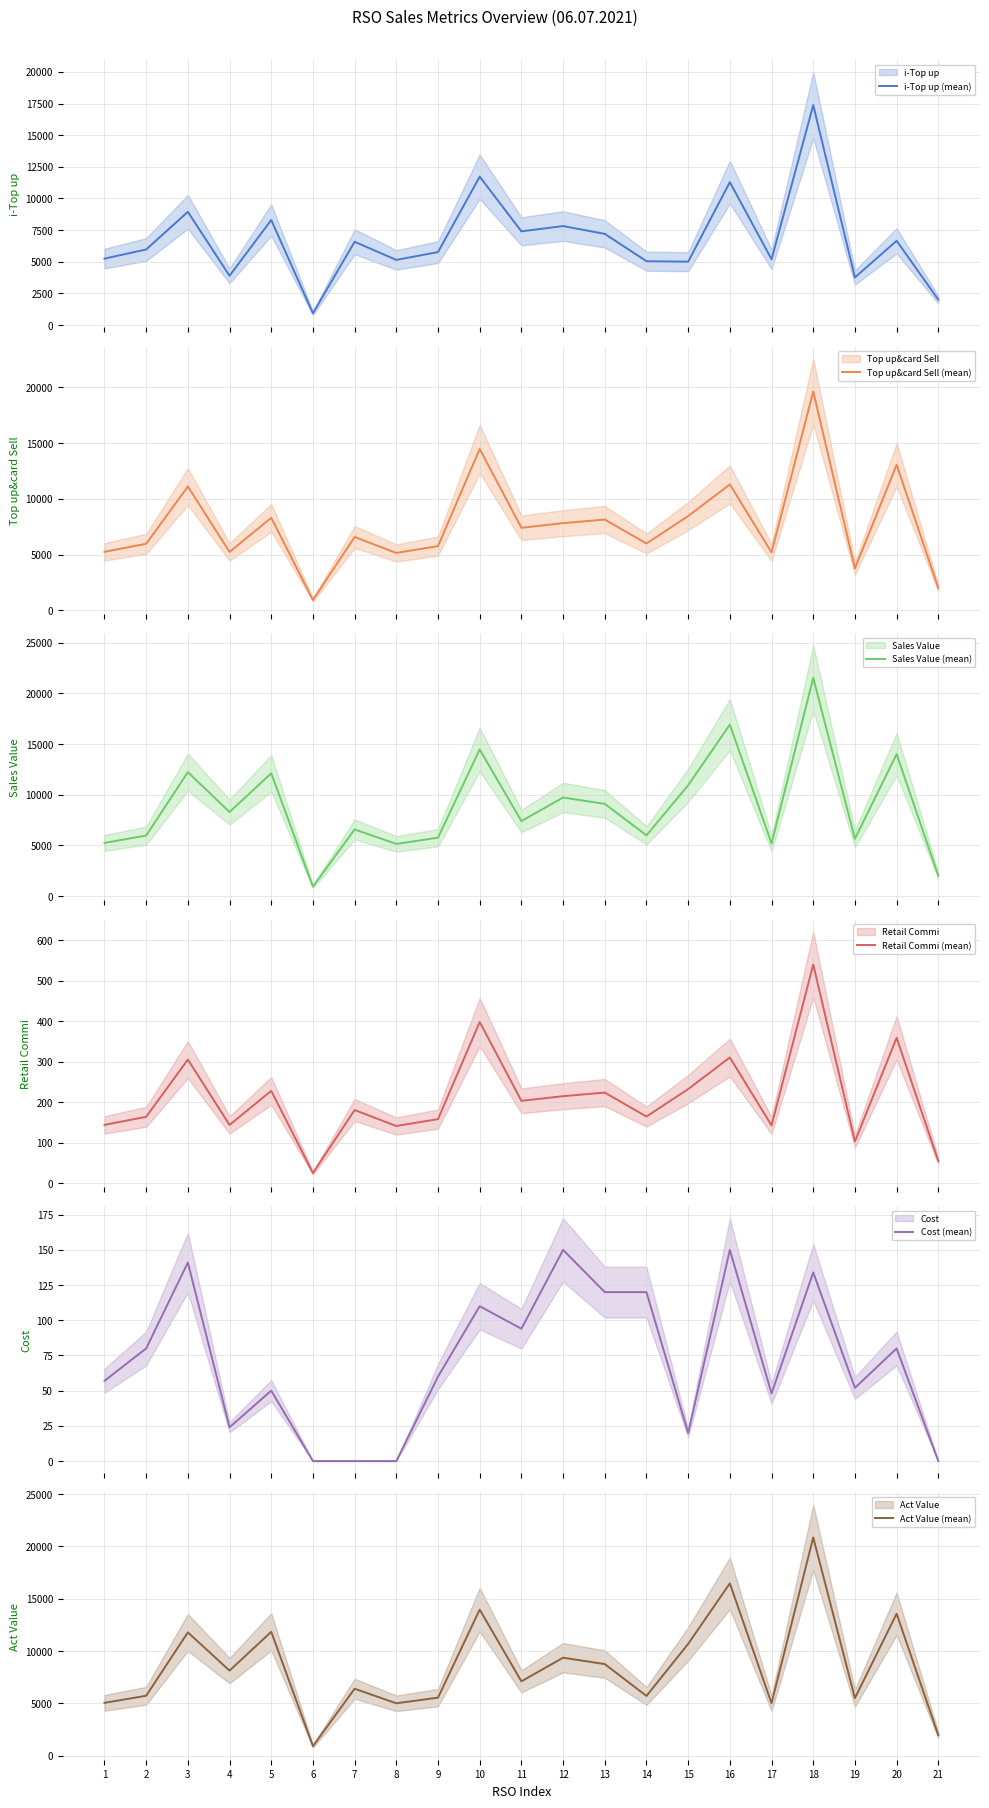

List the labels in order of Retail Commi (mean) value, smallest first.

6, 21, 19, 8, 17, 4, 1, 9, 2, 14, 7, 11, 12, 13, 5, 15, 3, 16, 20, 10, 18